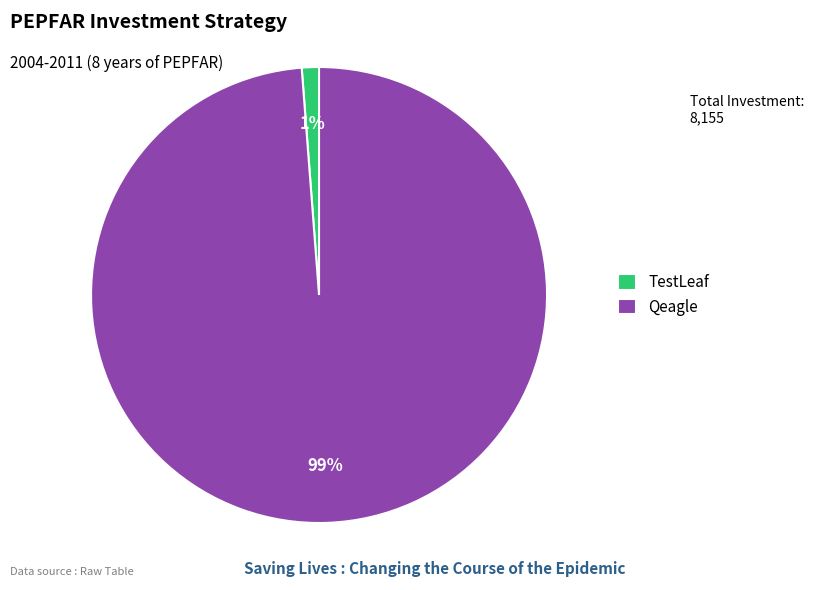

What is the smallest slice in the pie chart?

TestLeaf